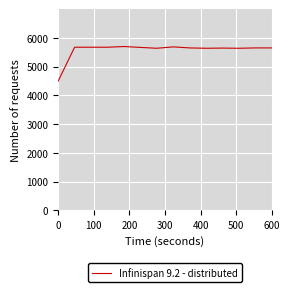

What is the smallest value displayed?

4500.0